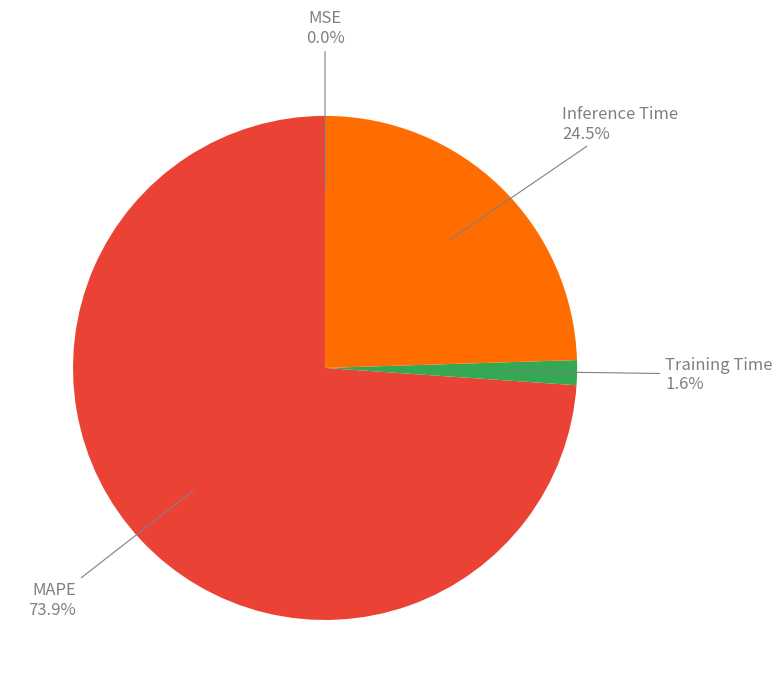

Which category accounts for the majority?

MAPE